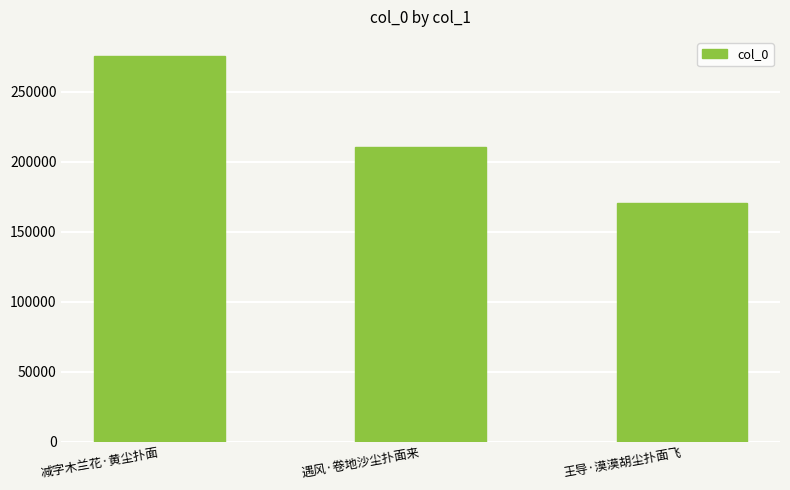

What is the average value?

218873